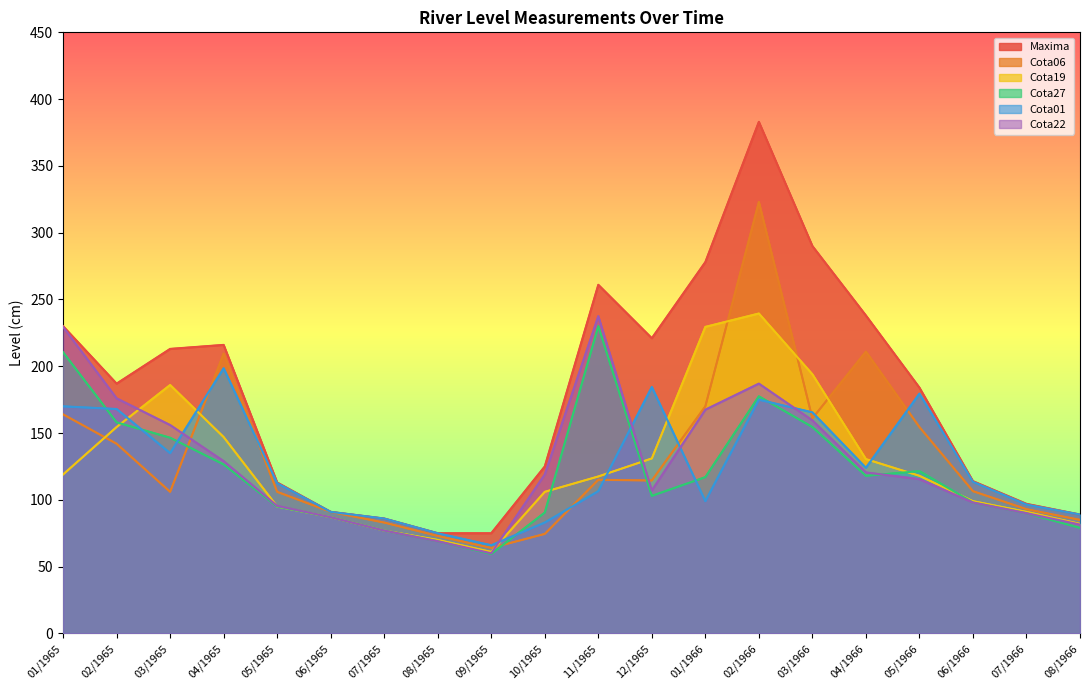

At which label does Maxima first exceed 187?

01/1965